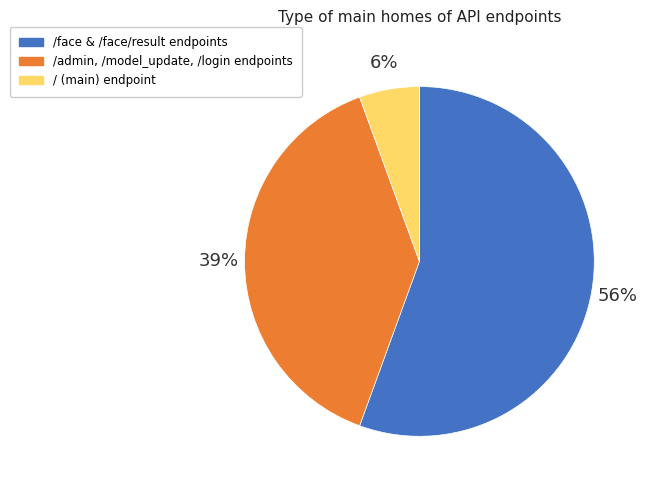

What is the smallest slice in the pie chart?

/ (main) endpoint